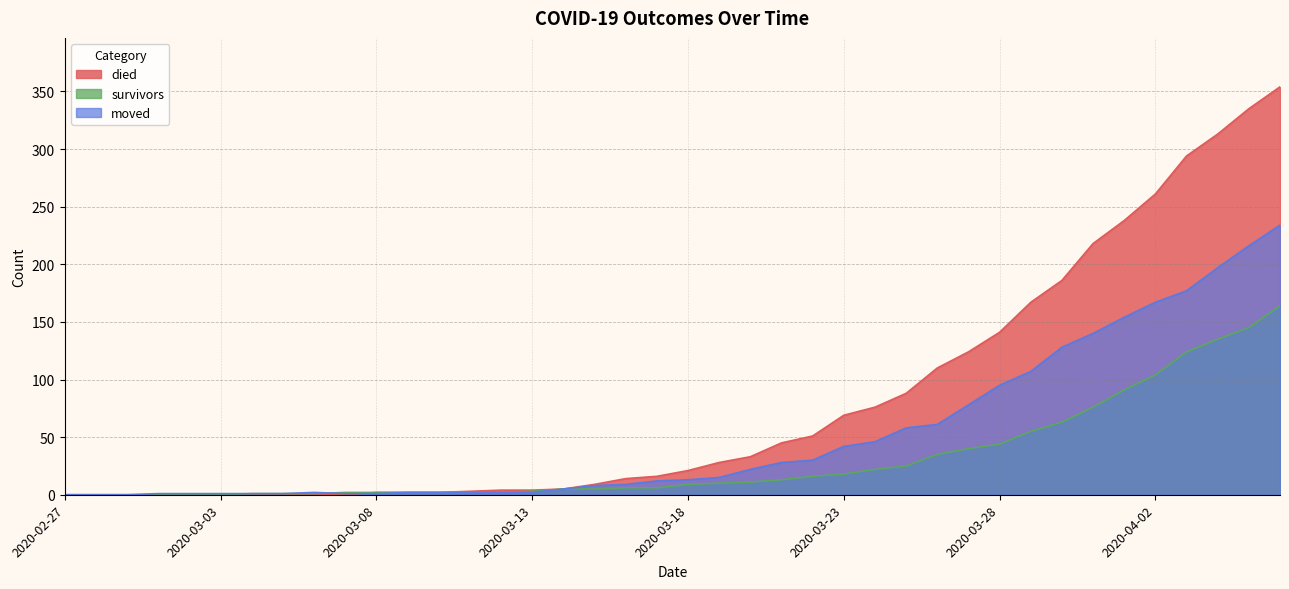

At which label does died reach its minimum?

2020-02-27